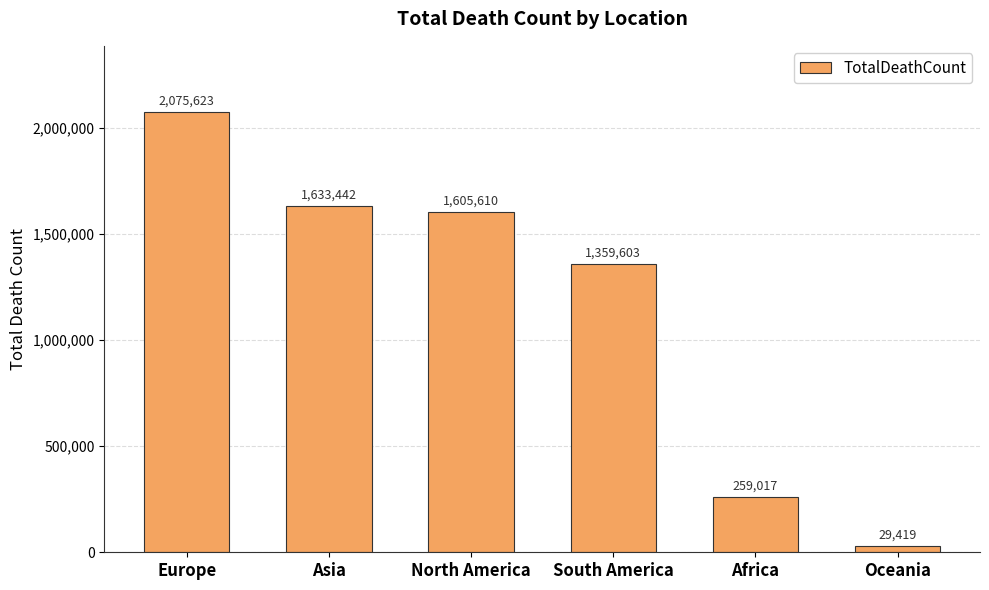

Between Africa and Asia, which is larger?

Asia